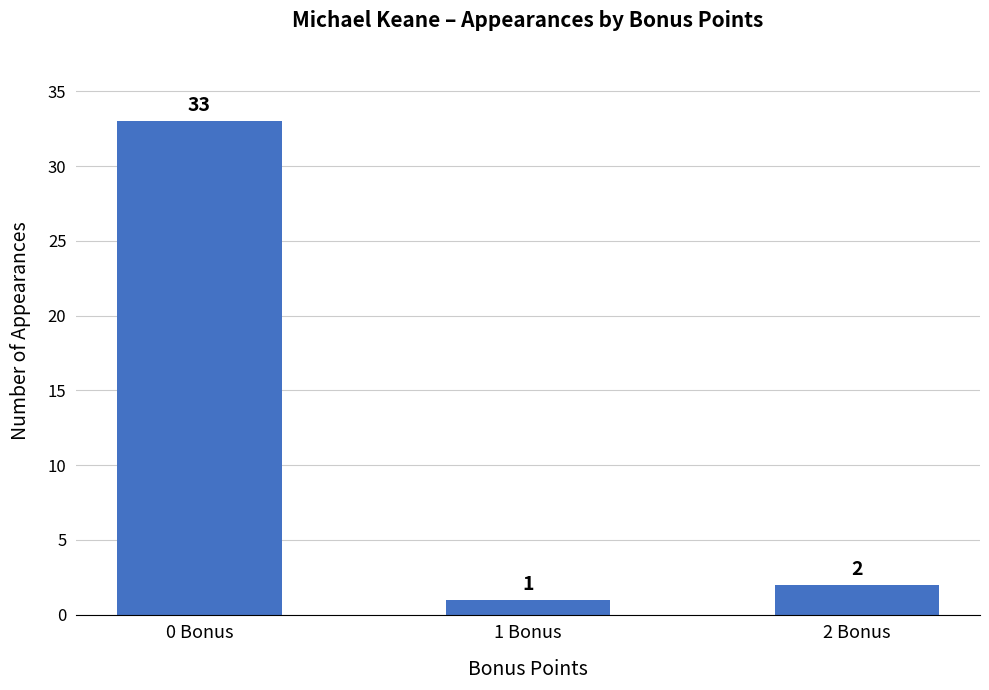

Which category has the highest value across all series?

0 Bonus